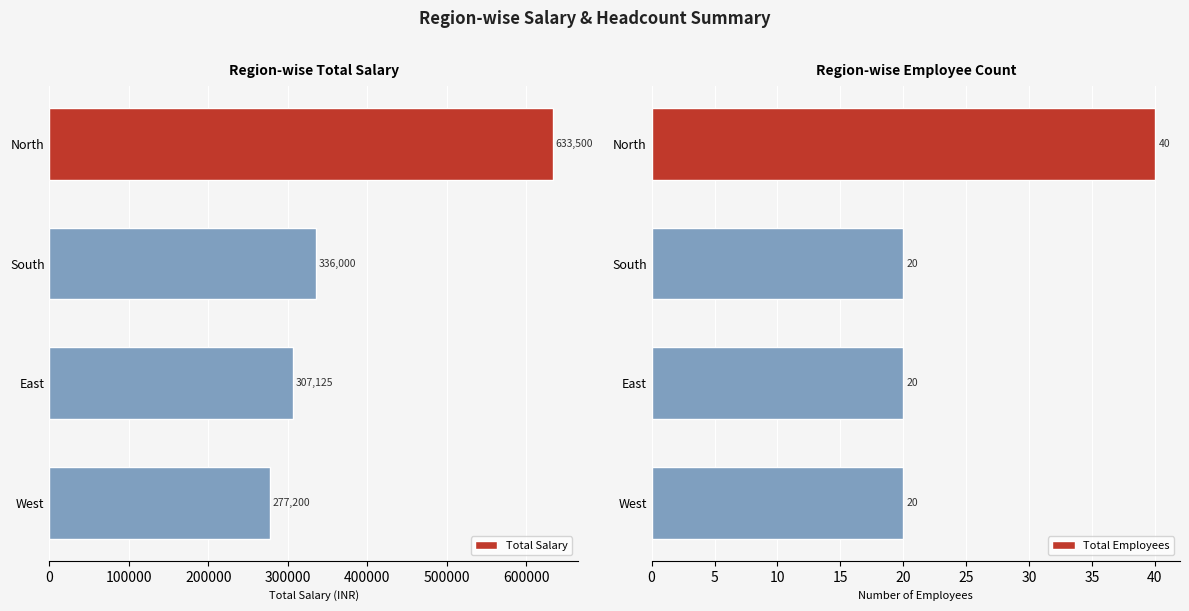

List the series in order of their overall mean, lowest first.

Total Employees, Total Salary